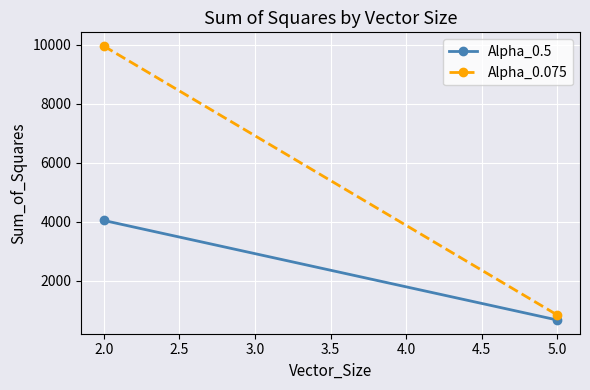

How many data points in Alpha_0.5 are less than 4040?

1